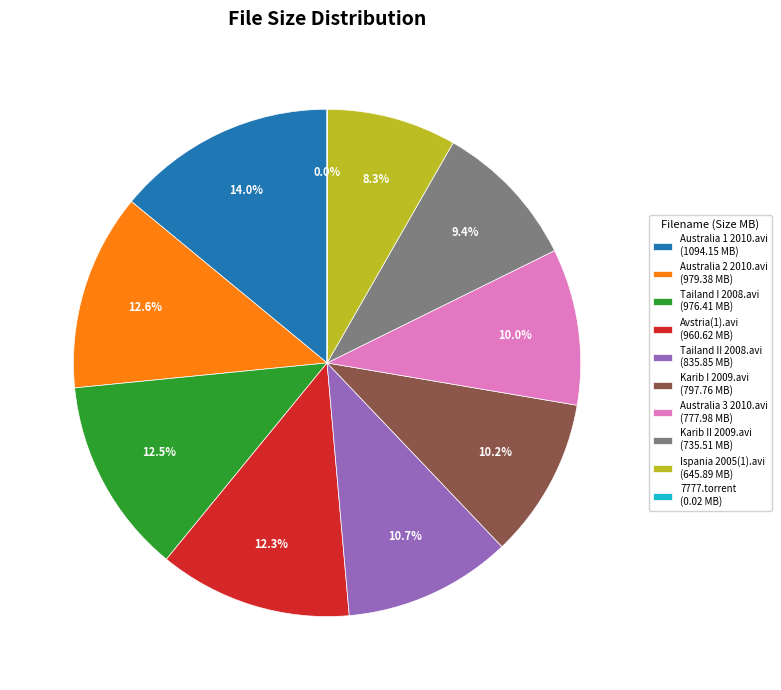

Which category has the biggest portion of the pie?

Australia 1 2010.avi